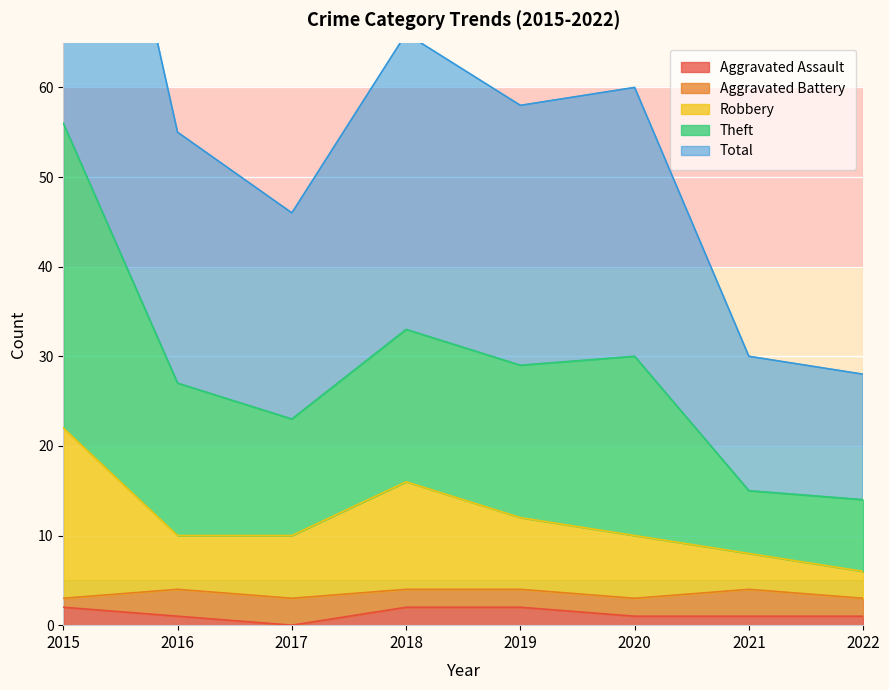

Which has a higher value, 2018 or 2021?

2018